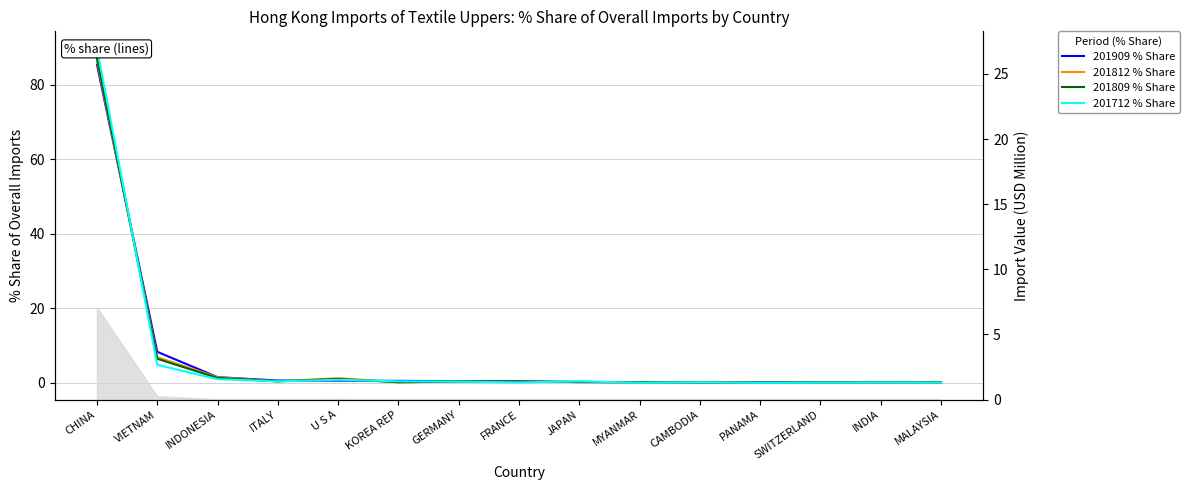

Which series has the widest spread of values?

201712 % Share